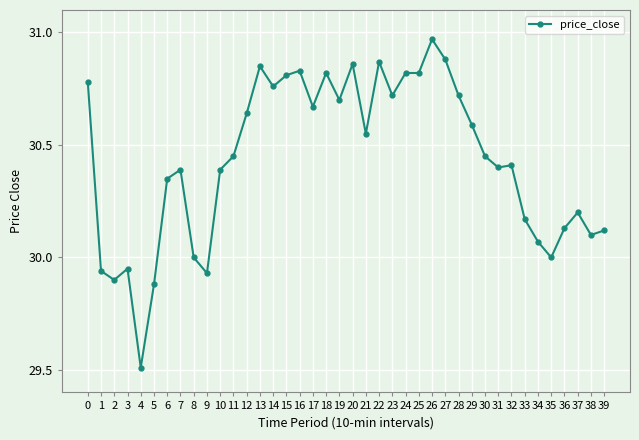

What is the difference between the maximum and minimum values?

1.5